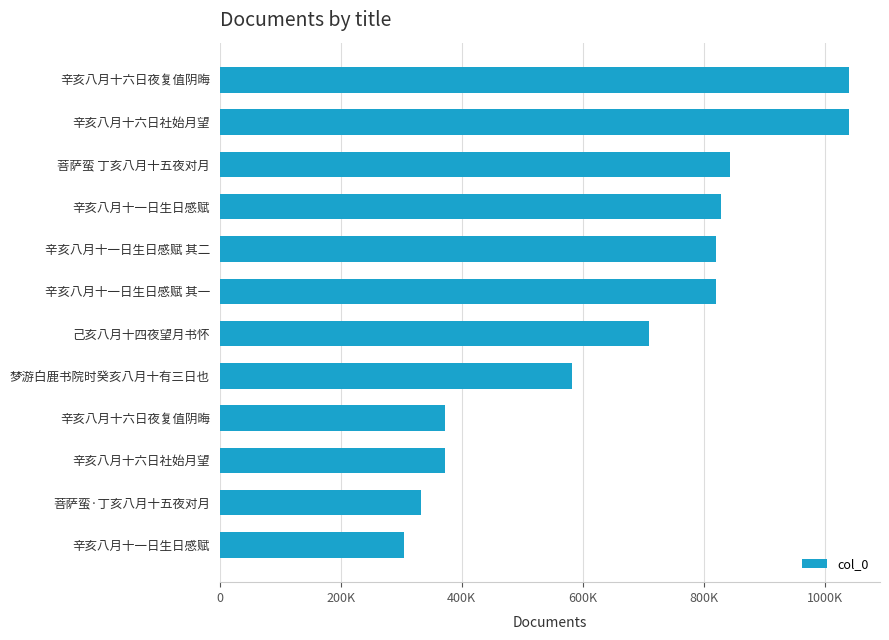

Are the bars horizontal?

Yes